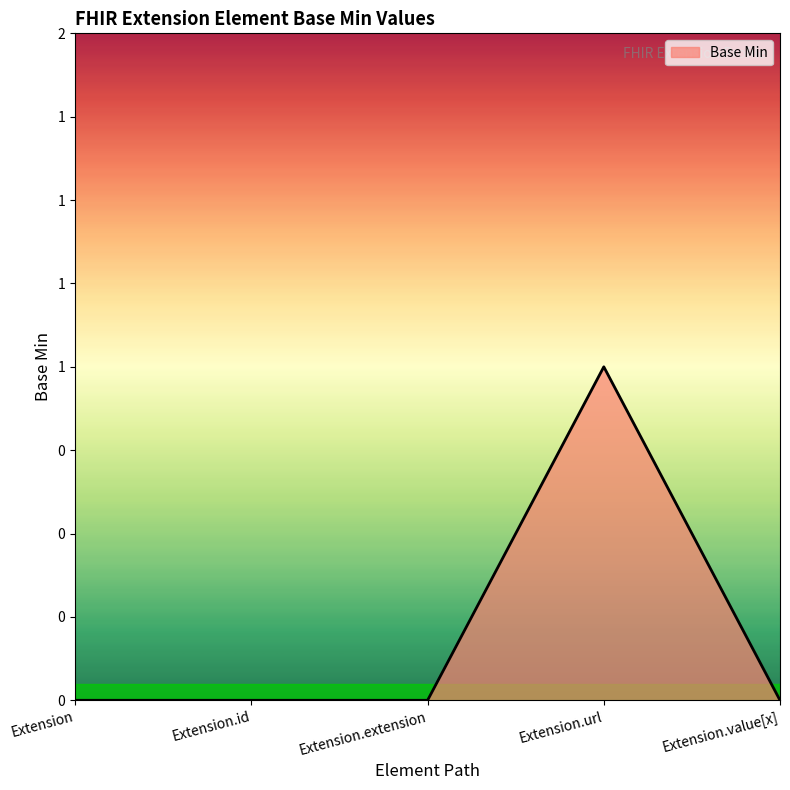

True or false: the data shows 1 at Extension.url.

True